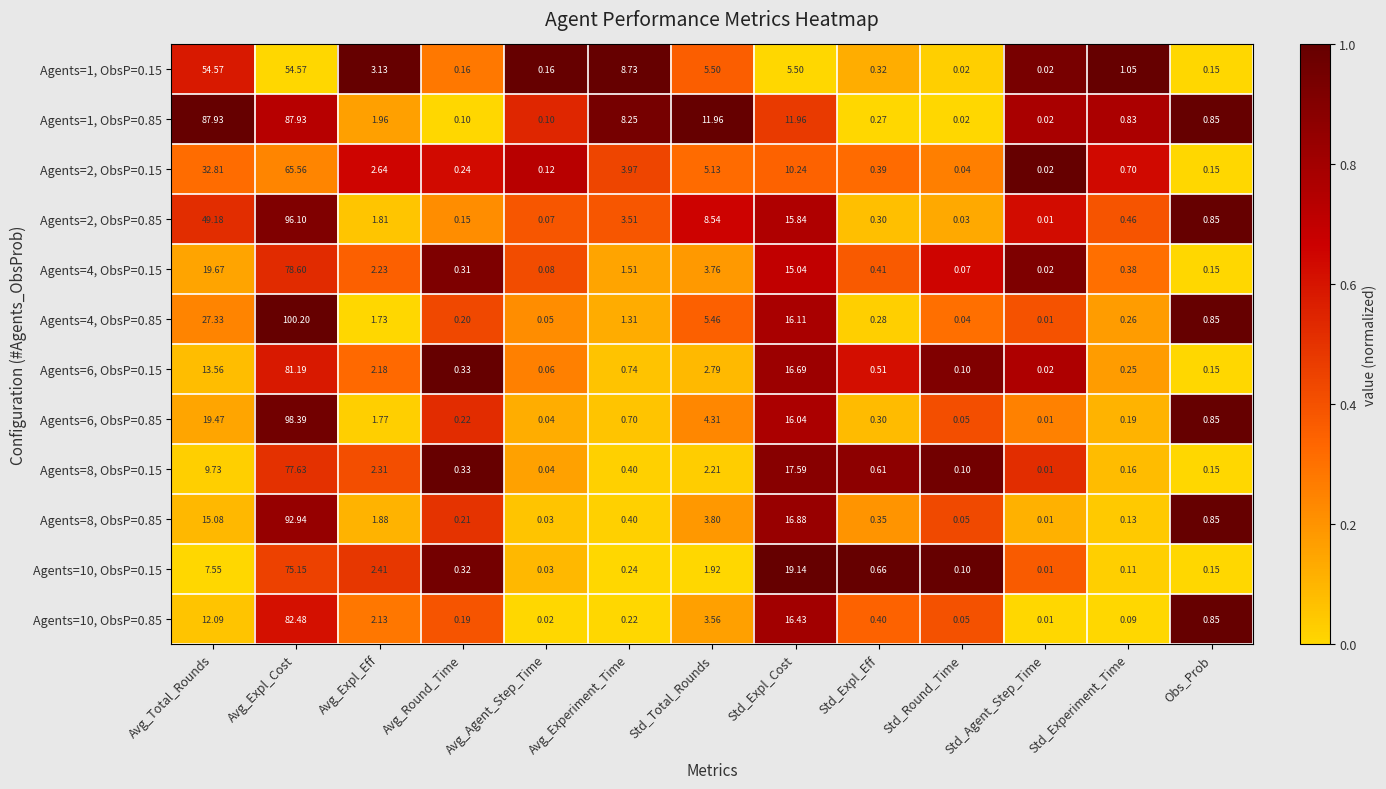

How many series are shown in this chart?

12